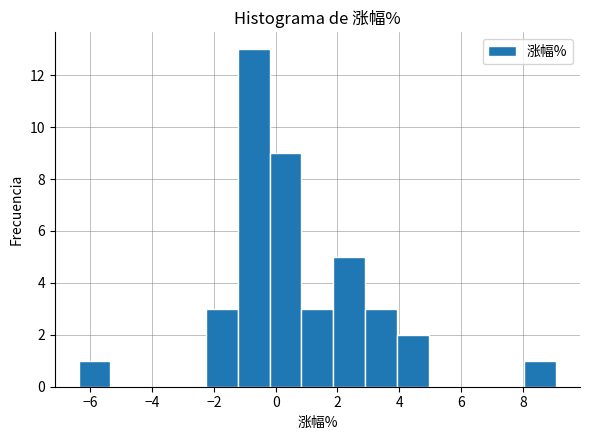

What is the height of the bar covering 2.8 to 4.0 on the x-axis? Neither the bar edges nor the heights are printed on the chart, so give them approximately, as read against the axes.

3